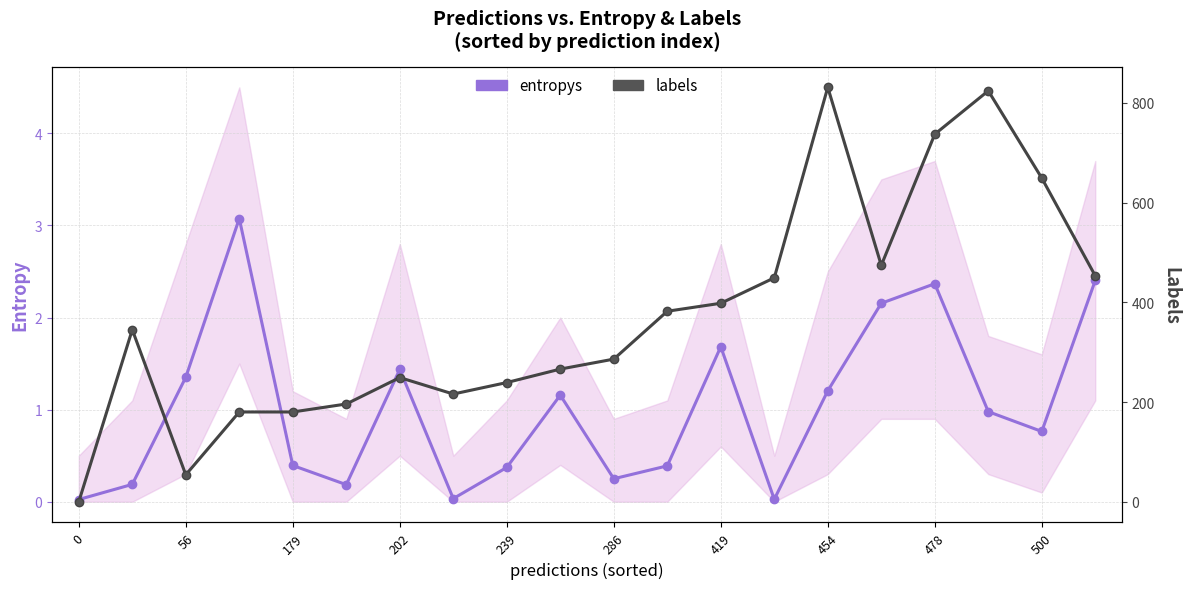

Reading left to right, what are all the values shown in this chart?

entropys: 0.0	0.2	1.4	3.1	0.4	0.2	1.4	0.0	0.4	1.2	0.2	0.4	1.7	0.0	1.2	2.2	2.4	1.0	0.8	2.4
labels: 0.0	345.0	54.0	180.0	180.0	196.0	249.0	216.0	239.0	266.0	286.0	382.0	398.0	449.0	831.0	474.0	737.0	824.0	649.0	453.0